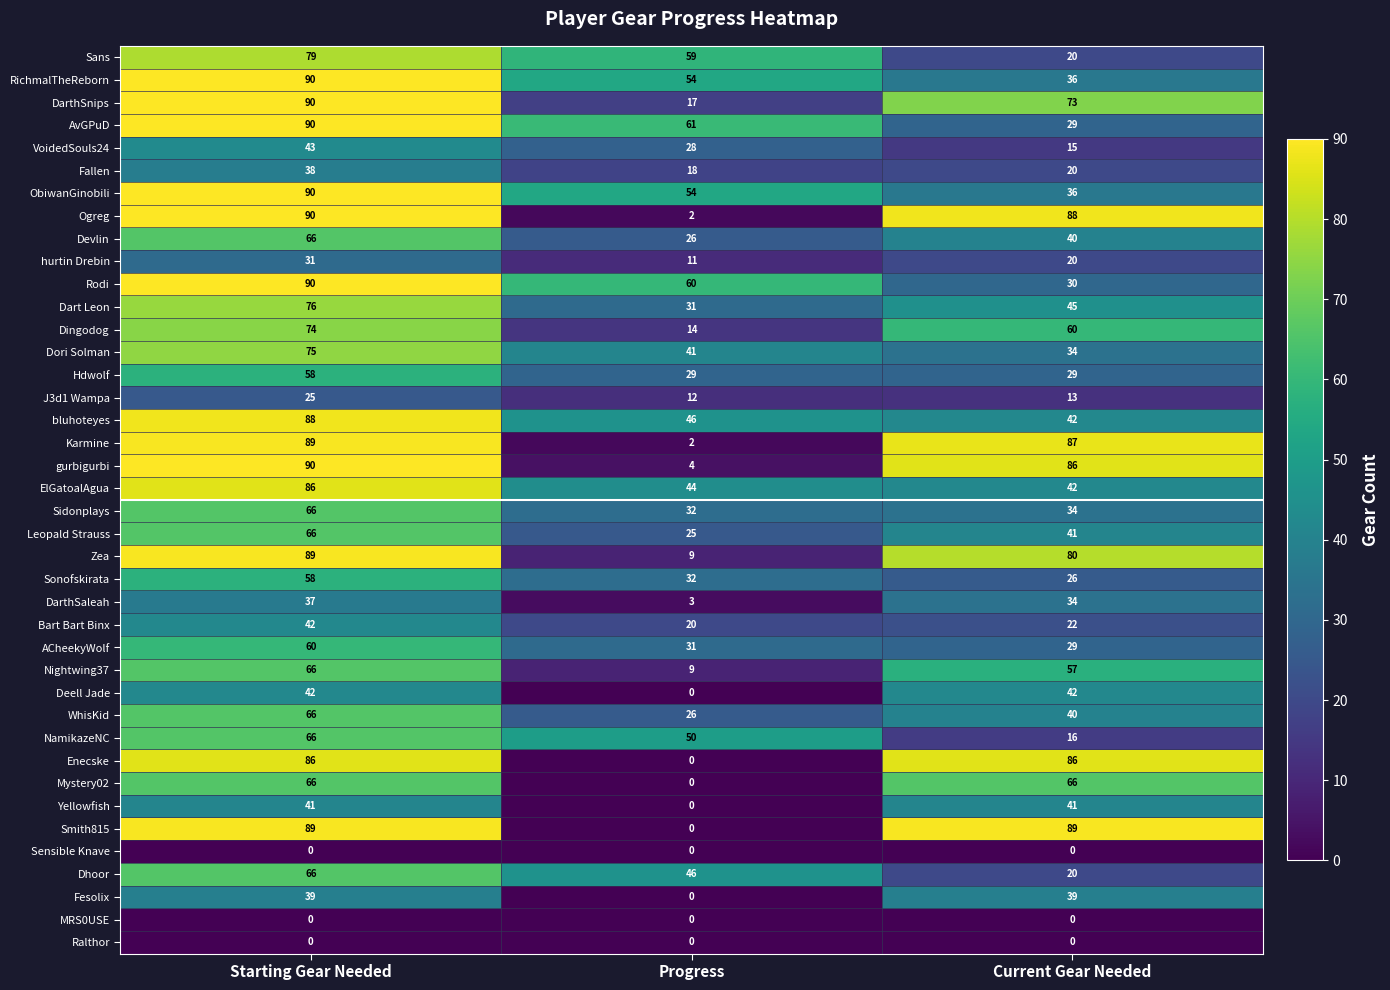

The value of Enecske at Progress is 39. True or false?

False